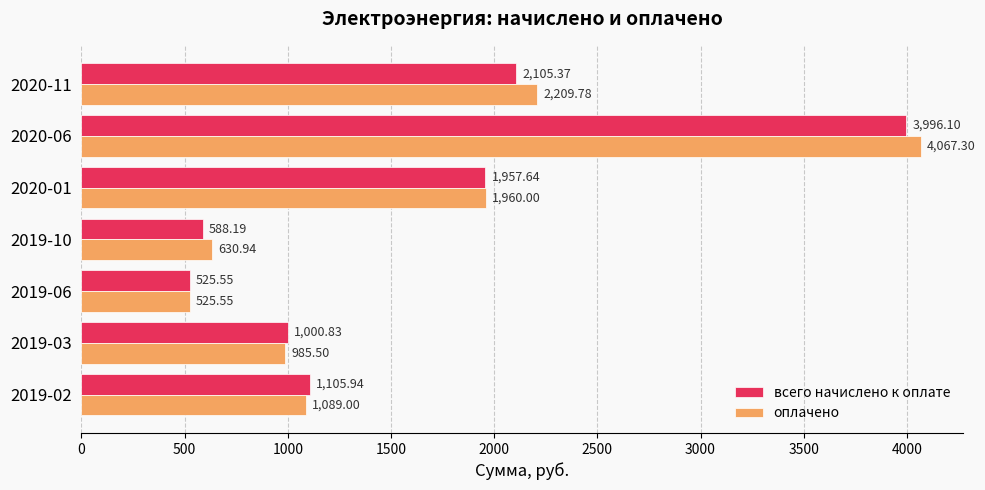

What is the sum of the всего начислено к оплате values at 2020-06 and 2020-01?

5953.7